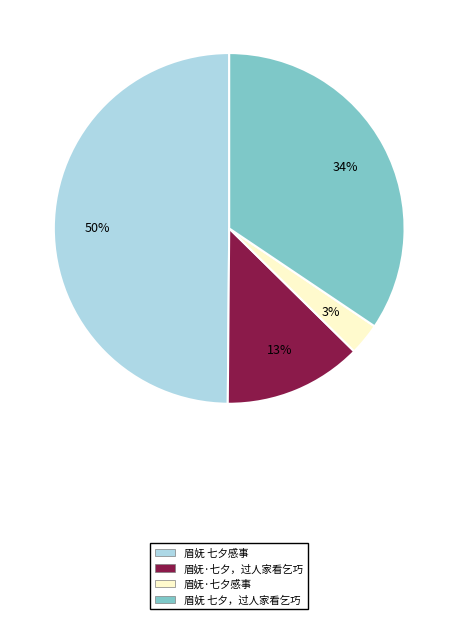

Count the number of slices in the pie.

4